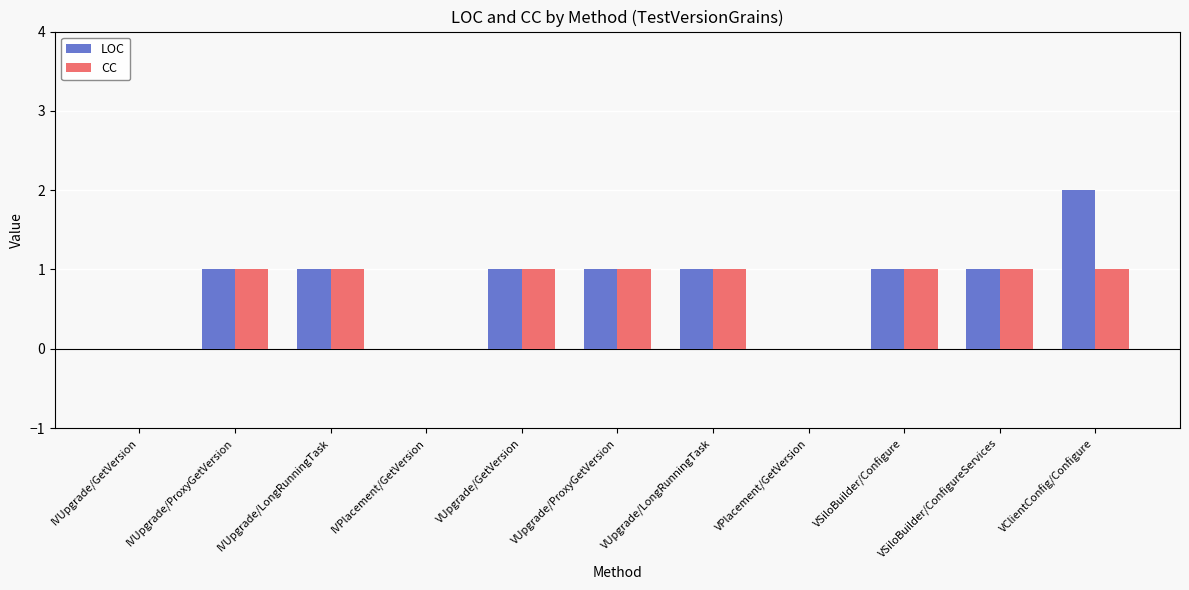

Reading left to right, list all the values displayed in this chart.

LOC: 0	1	1	0	1	1	1	0	1	1	2
CC: 0	1	1	0	1	1	1	0	1	1	1